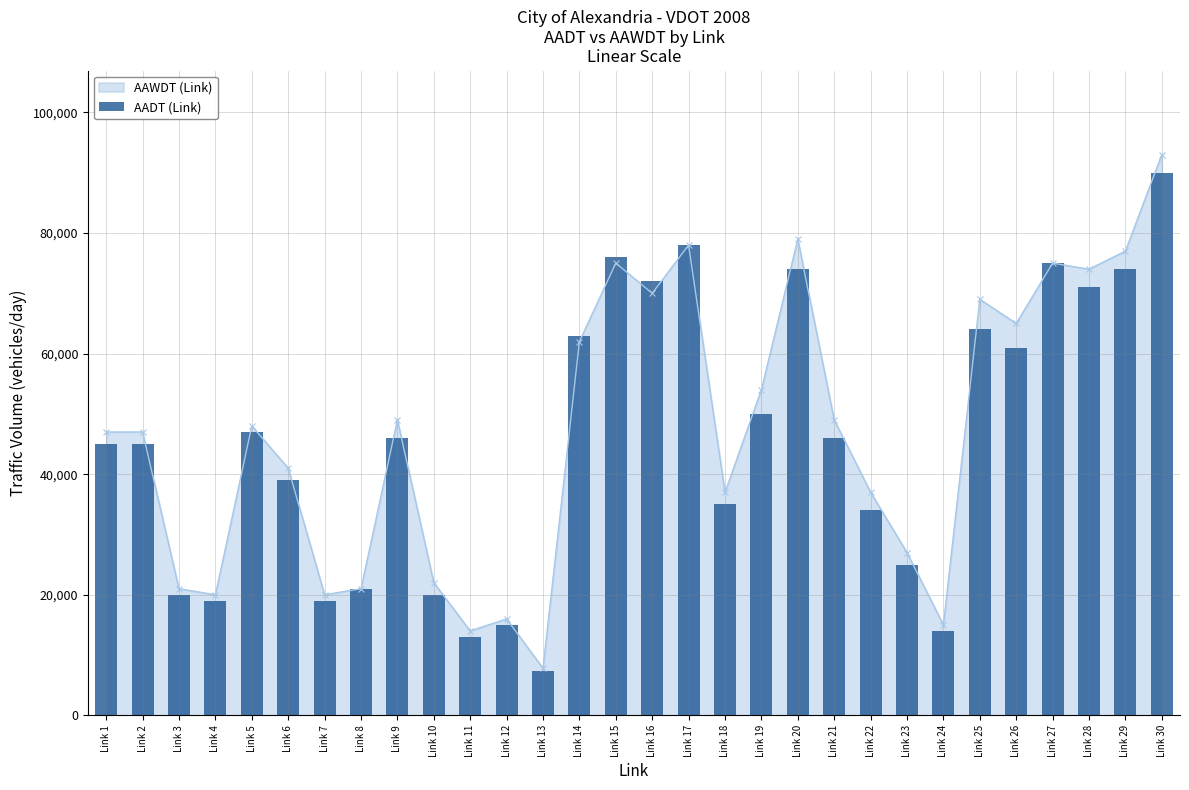

Reading left to right, list all the values displayed in this chart.

45000	45000	20000	19000	47000	39000	19000	21000	46000	20000	13000	15000	7300	63000	76000	72000	78000	35000	50000	74000	46000	34000	25000	14000	64000	61000	75000	71000	74000	90000